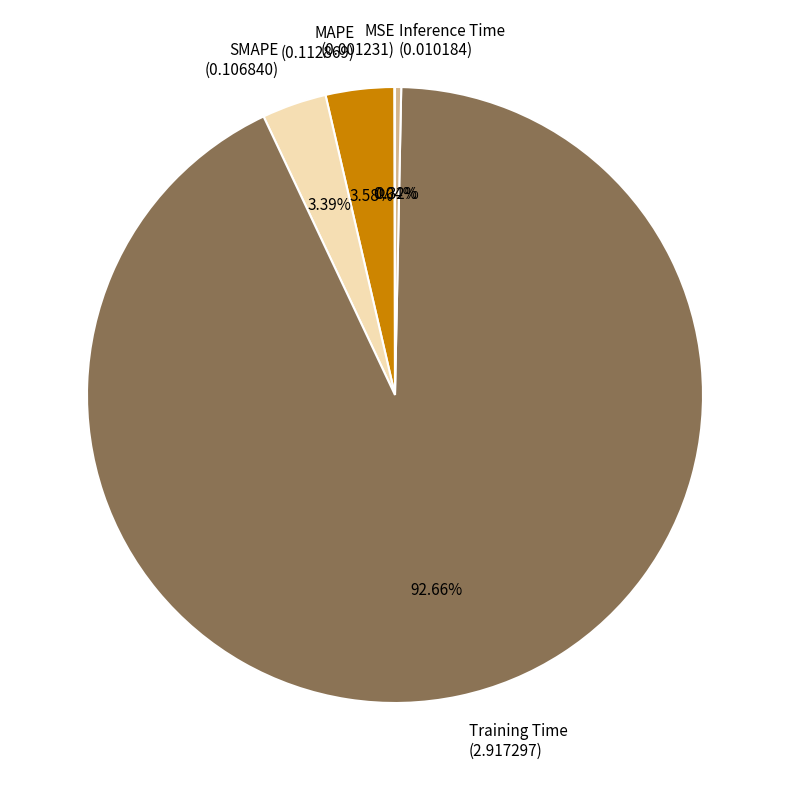

Which has a higher value, Training Time (2.917297) or Inference Time (0.010184)?

Training Time (2.917297)